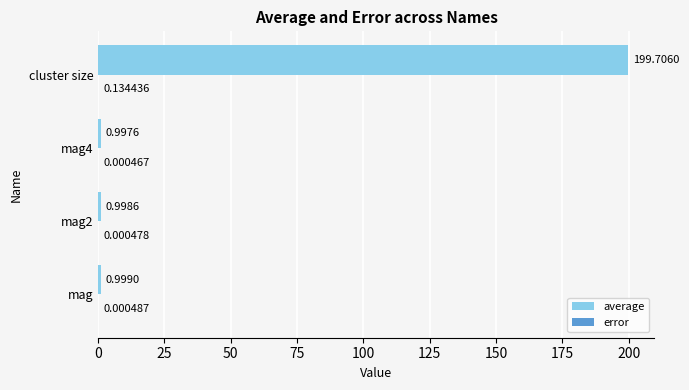

Which category has the highest value across all series?

cluster size